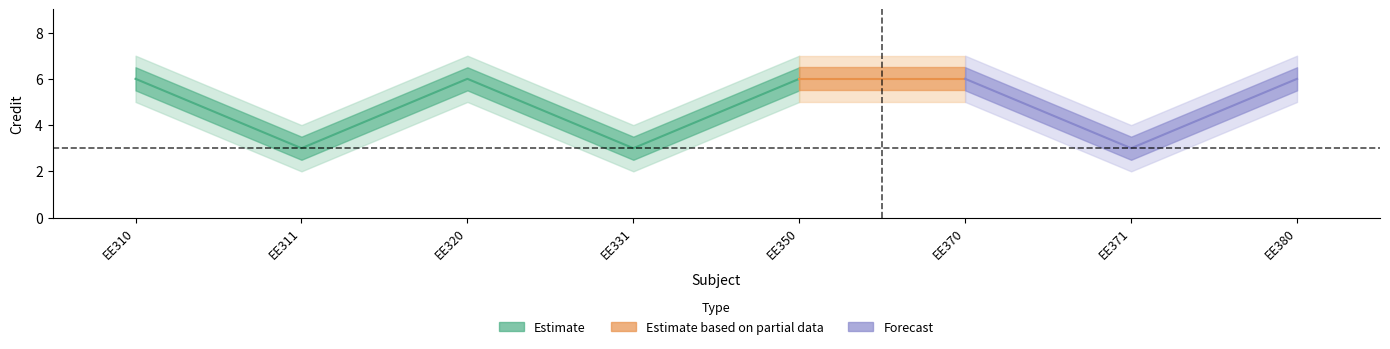

List the labels in order of value, smallest first.

EE311, EE331, EE371, EE310, EE320, EE350, EE370, EE380